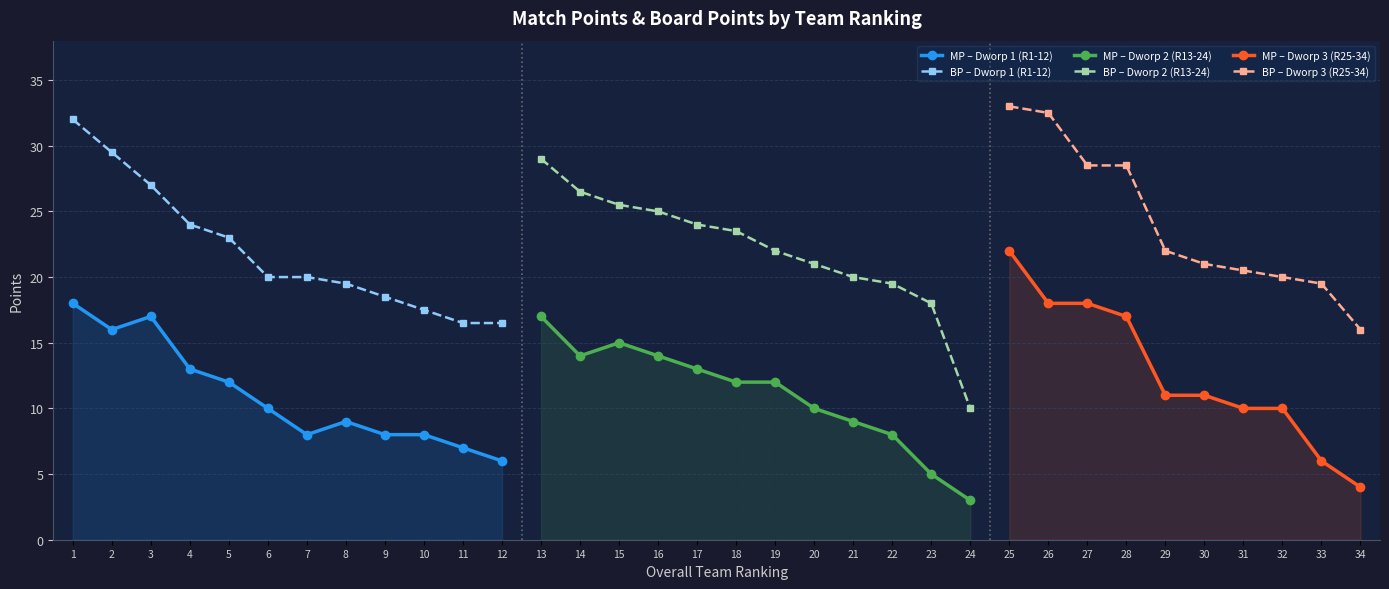

Where is the first local minimum?

2